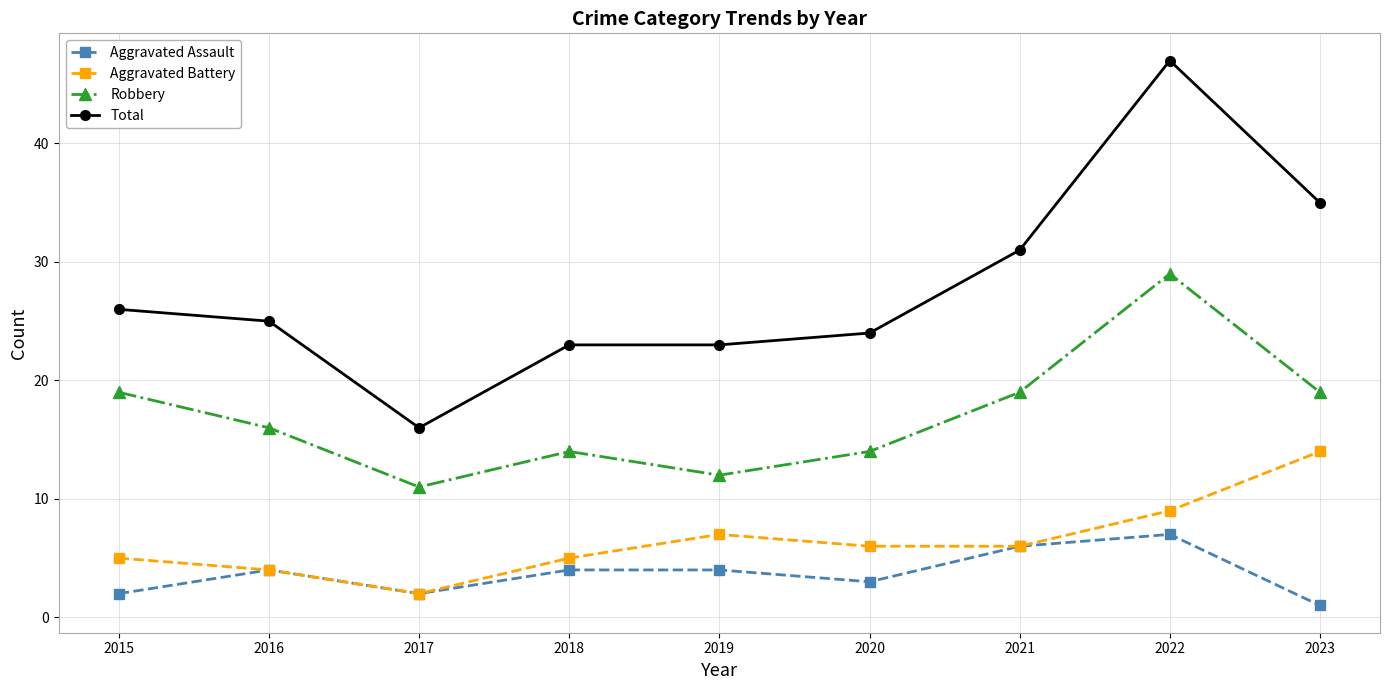

What is the highest value of the Aggravated Battery series?

14